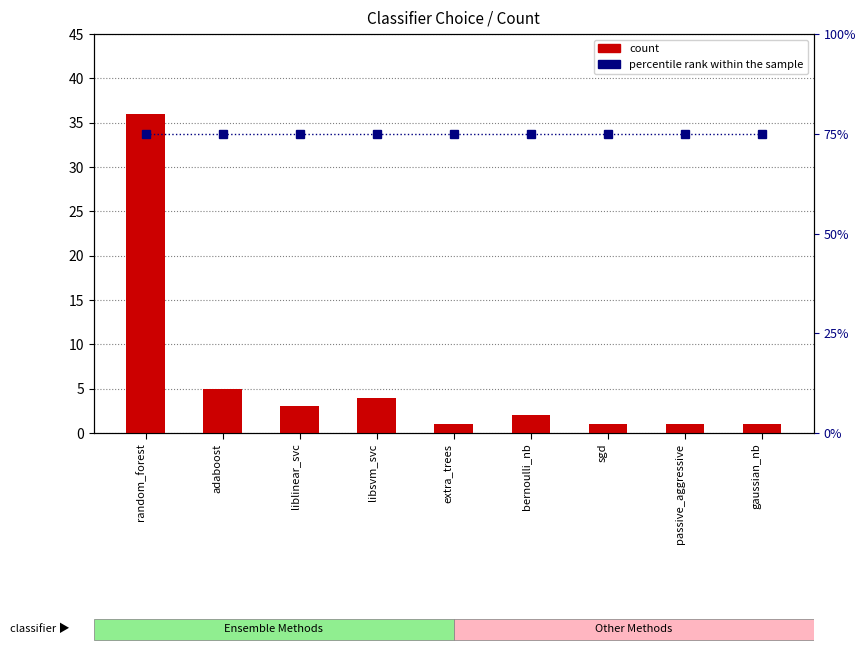

Which series changed the most between liblinear_svc and extra_trees?

count